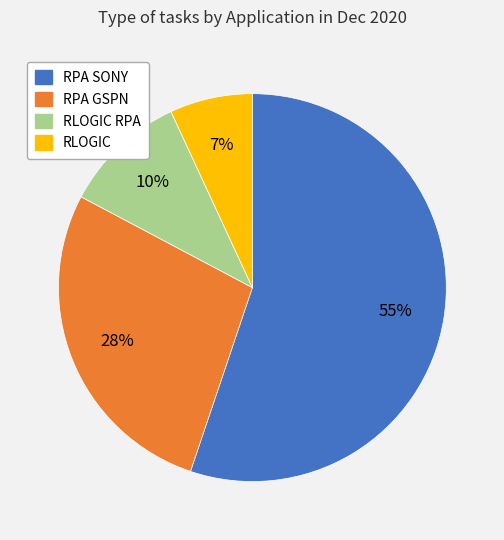

Is there any slice that represents more than half of the pie?

Yes